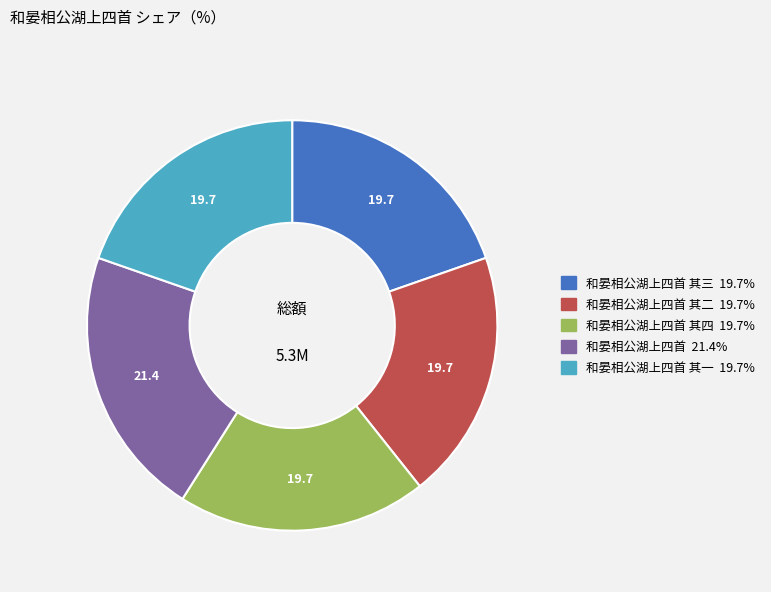

Is there any slice that represents more than half of the pie?

No